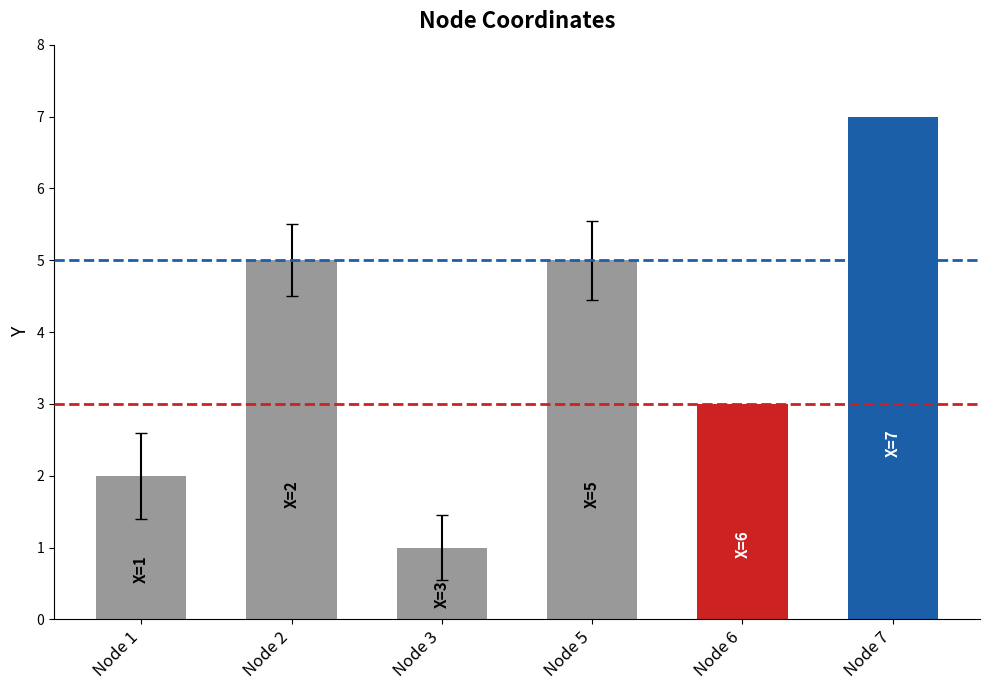

What is the average value?

4